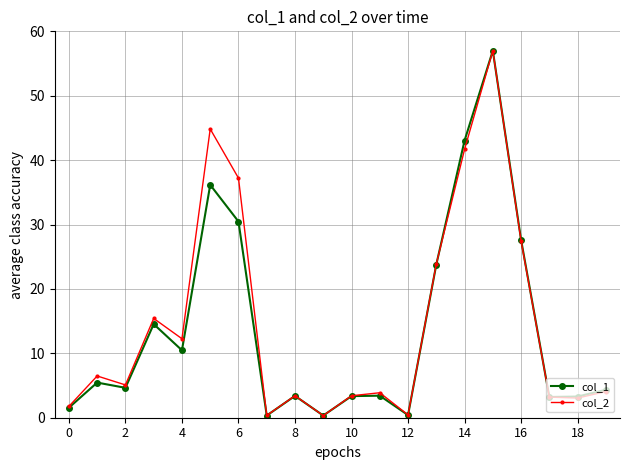

True or false: col_1 has more than 1 points higher than both neighbors.

True